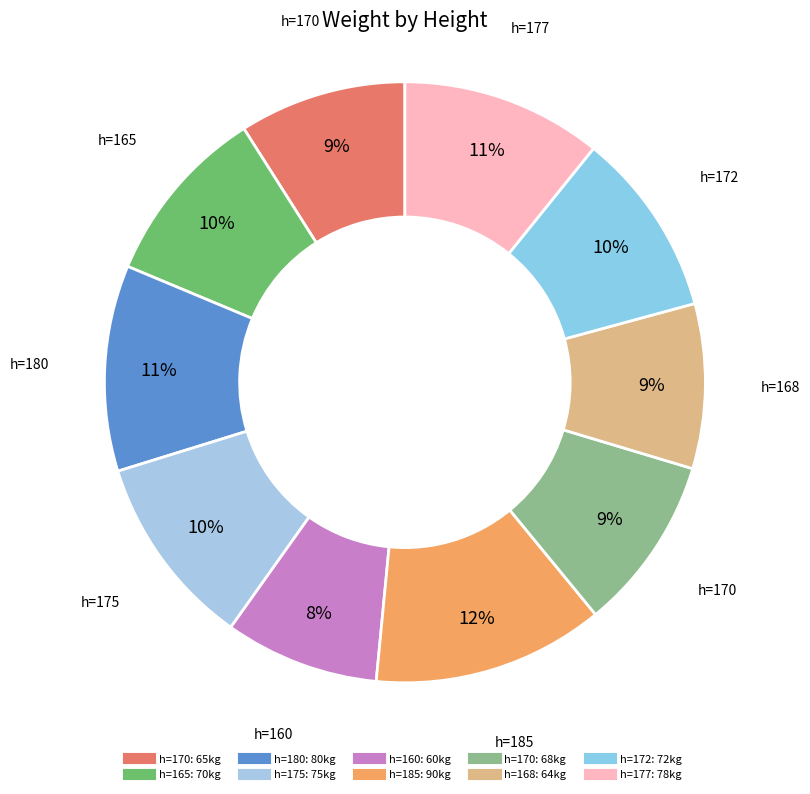

Which category has the biggest portion of the pie?

185